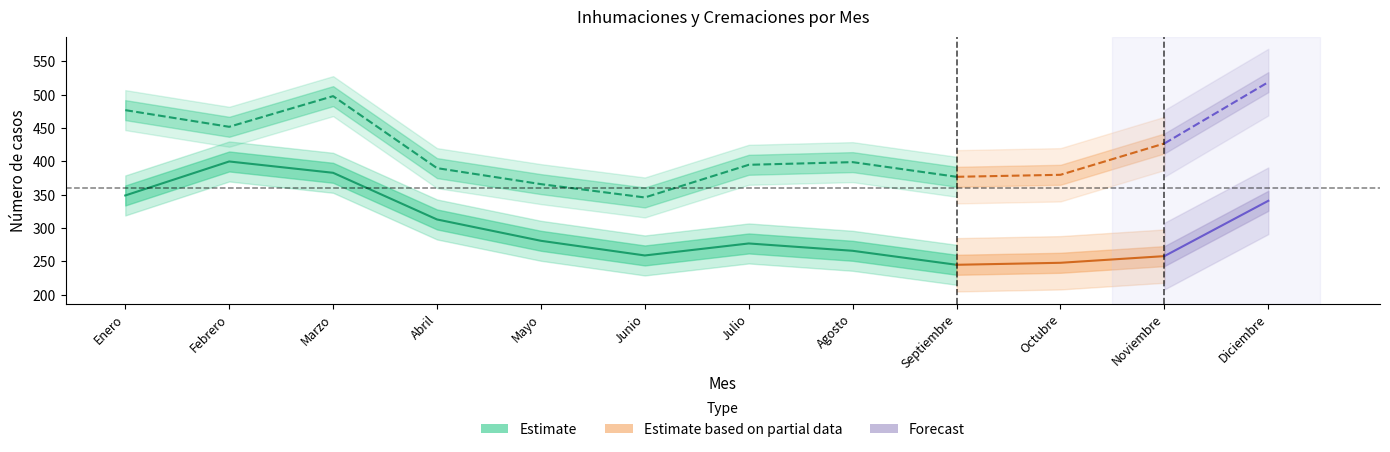

True or false: Inhumaciones and Cremaciones cross at least once.

False